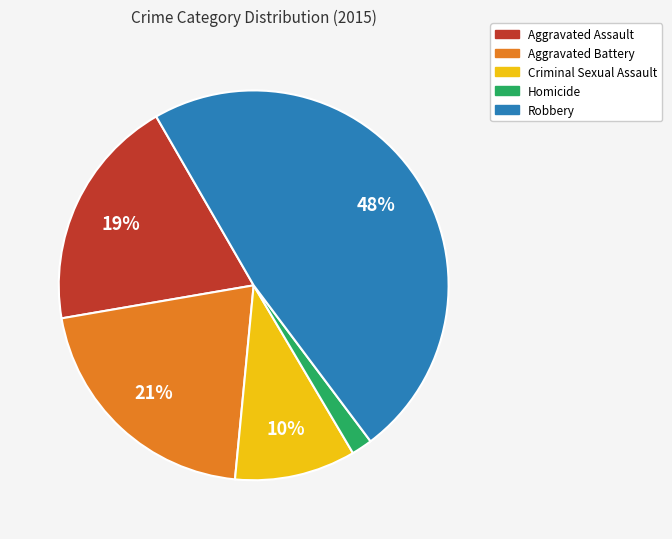

Which category has the smallest portion of the pie?

Homicide